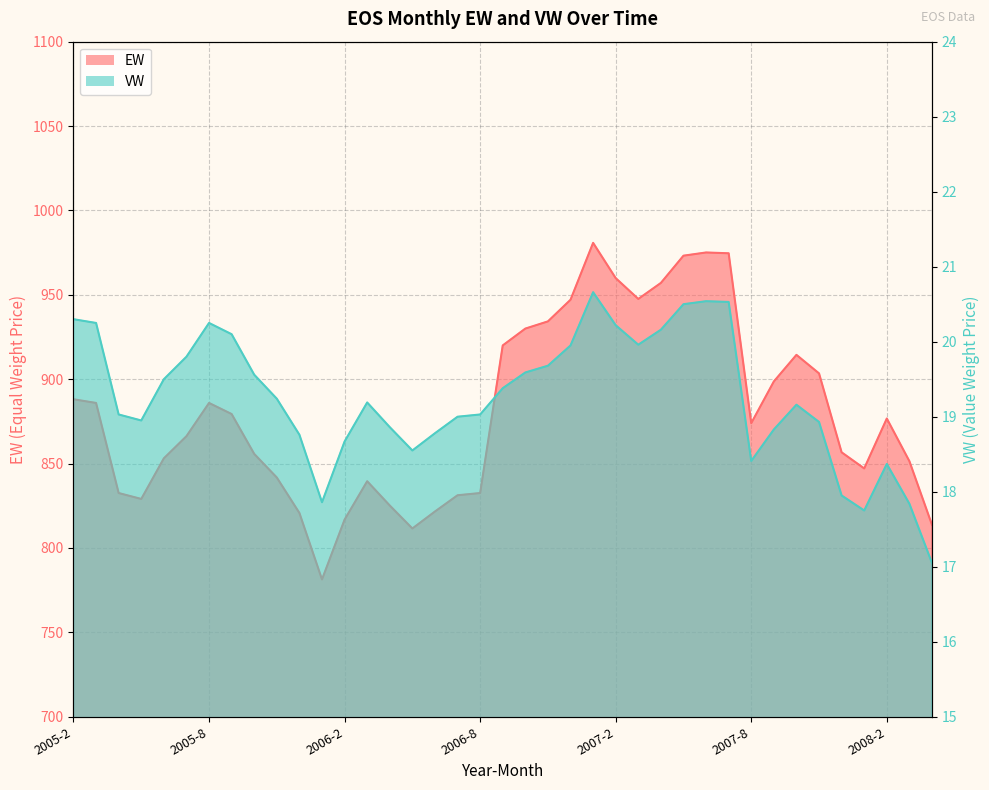

Which category has the highest value in the EW series?

2007-1